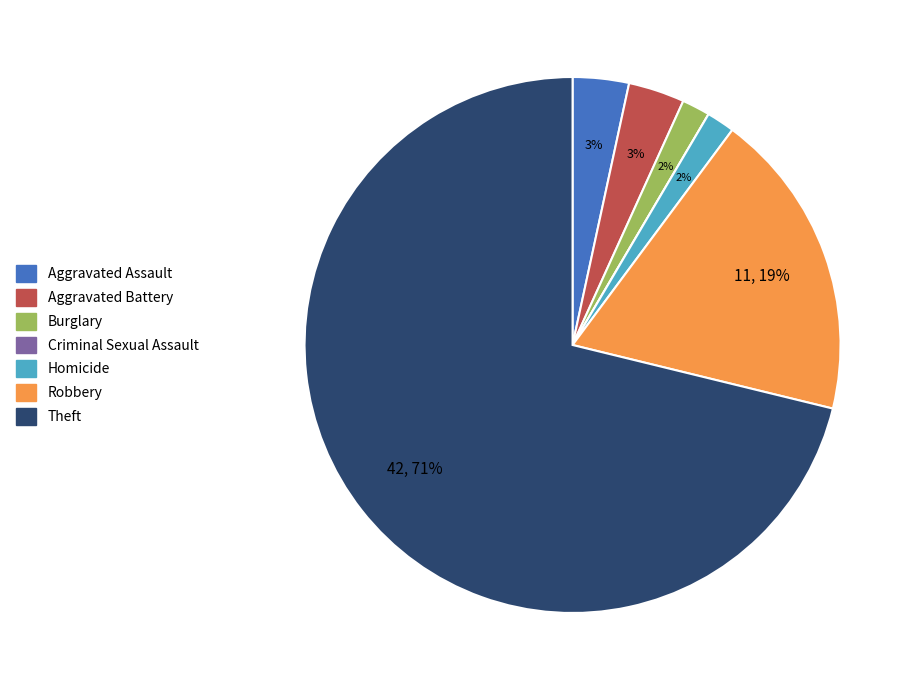

Which slice is the largest?

Theft